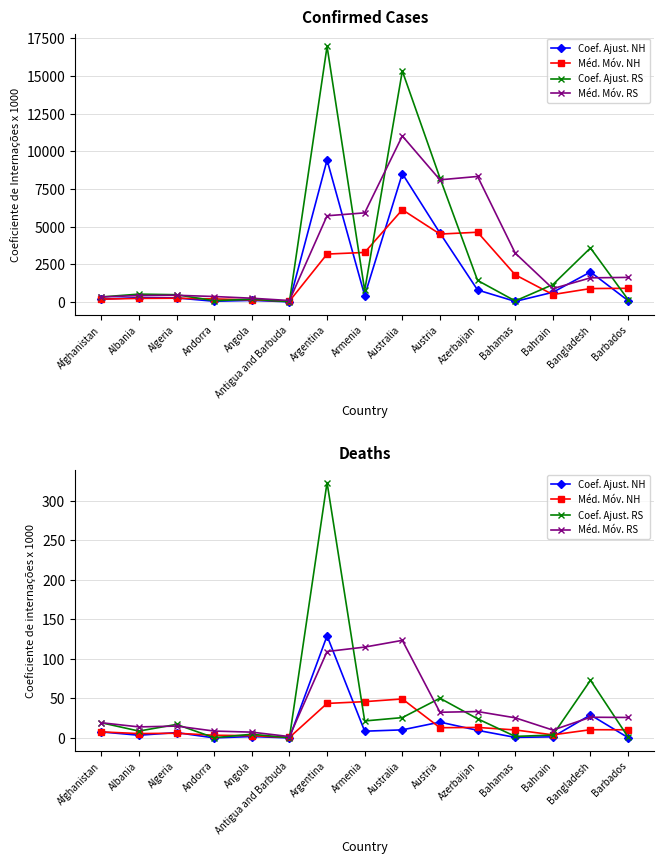

In Méd. Móv. RS, how many points are higher than both neighbors (excluding endpoints)?

4